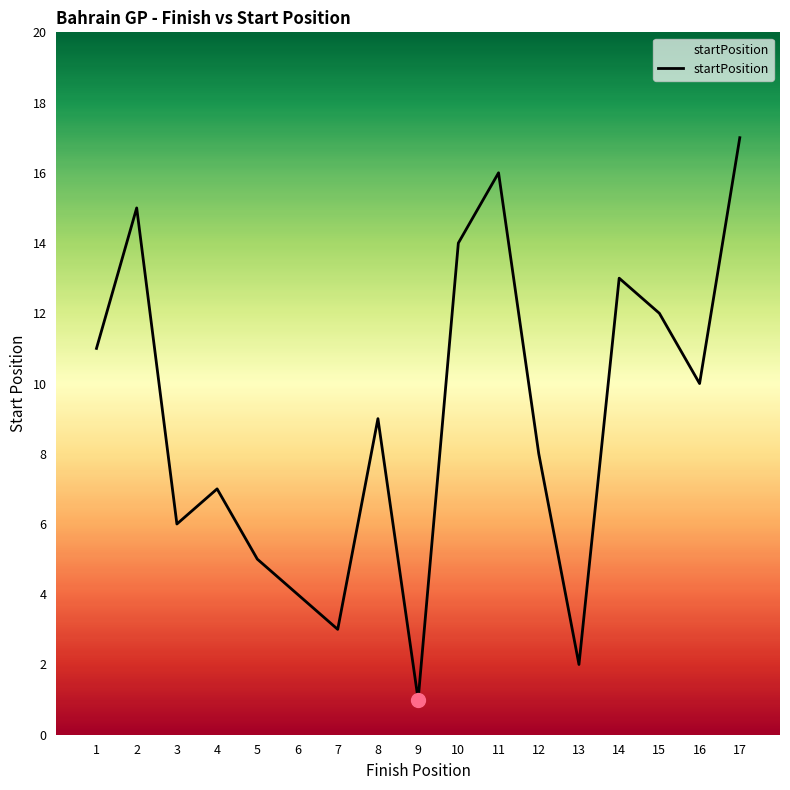

Reading left to right, transcribe all the data shown in this chart.

11	15	6	7	5	4	3	9	1	14	16	8	2	13	12	10	17